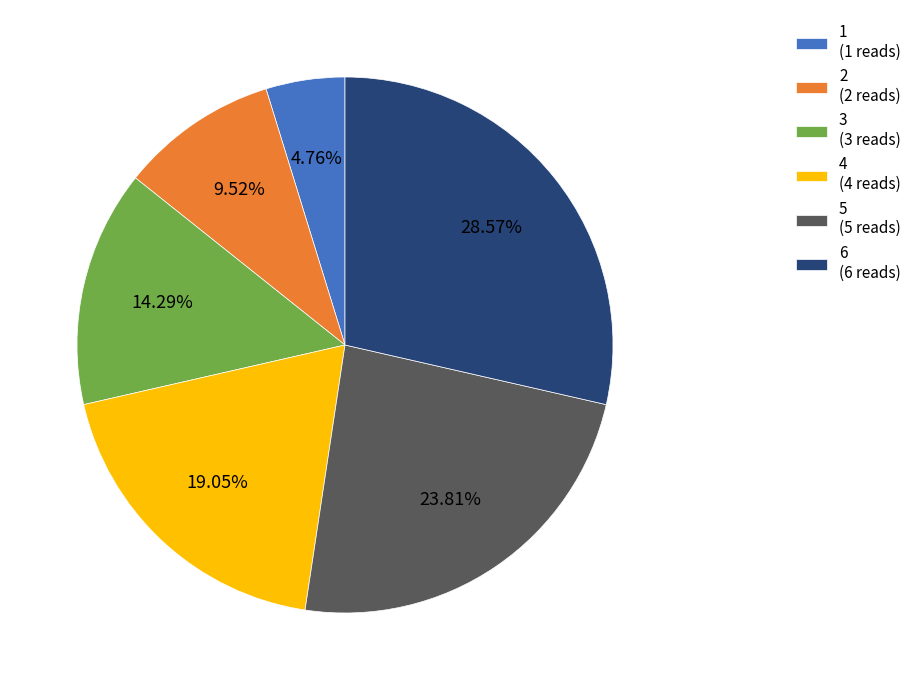

To the nearest percent, what is the difference between the 2 and 1 slice percentages?

5%